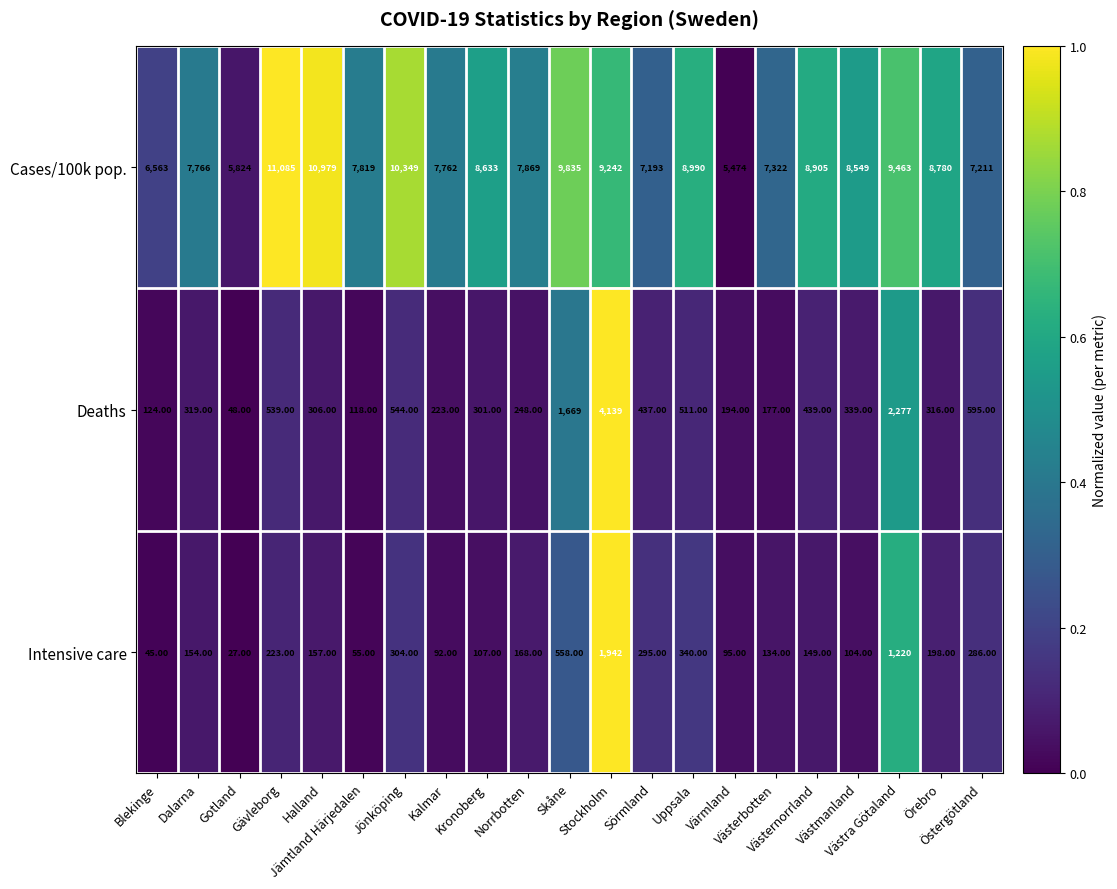

Rank the series by their maximum value, from lowest to highest.

Intensive care, Deaths, Cases/100k pop.